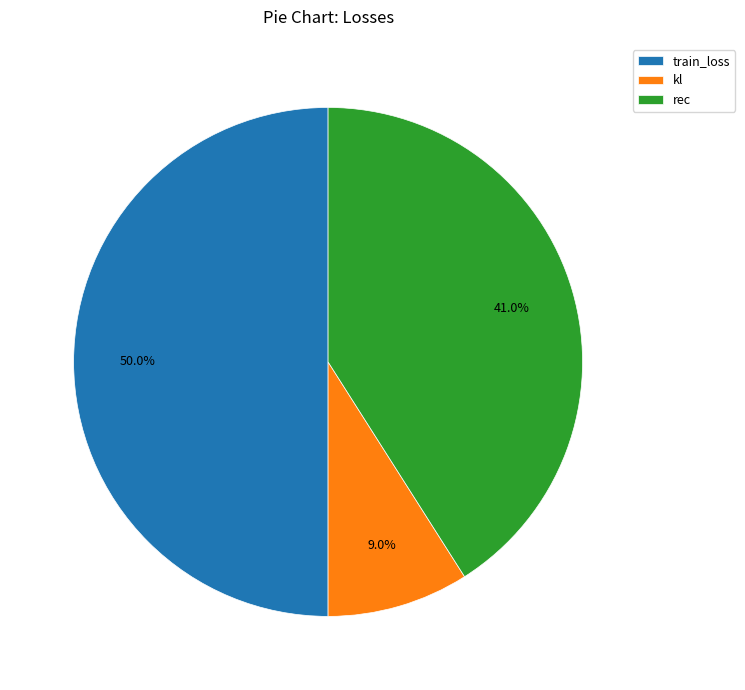

What is the largest slice in the pie chart?

train_loss